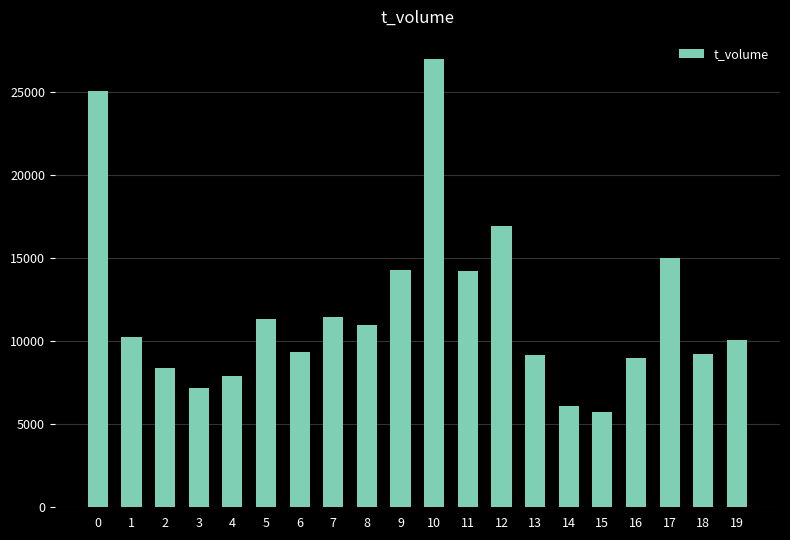

Between 17 and 15, which is larger?

17